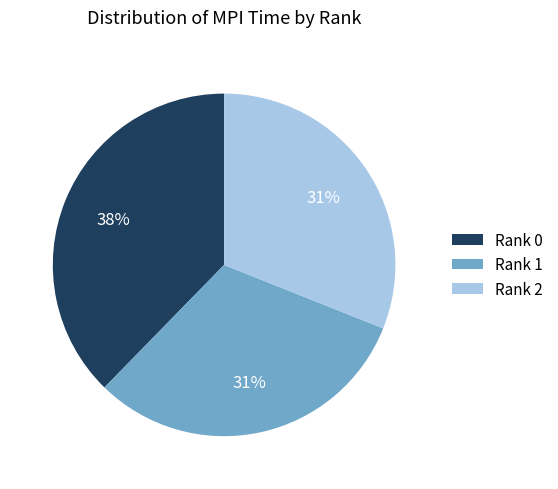

Combined, do Rank 0 and Rank 2 account for over 50%?

Yes